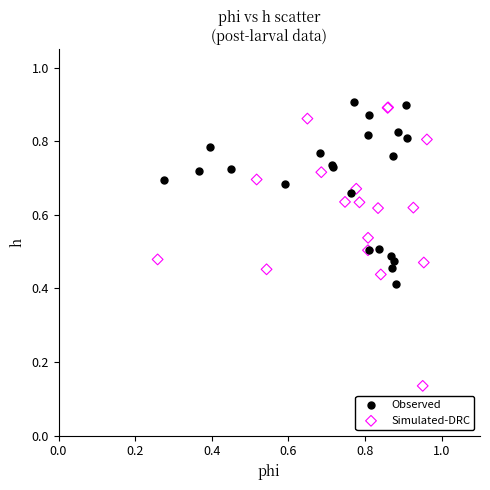

Which series reaches the minimum Y coordinate?

Simulated-DRC